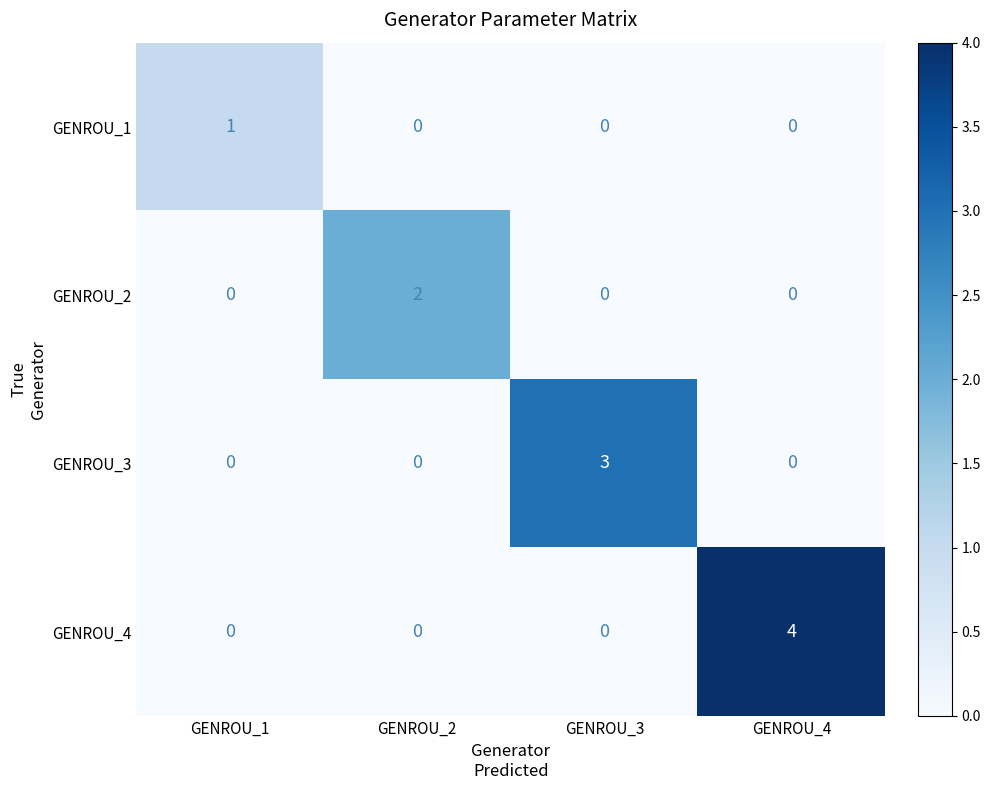

Is it true that GENROU_3 equals 3 at GENROU_3?

True